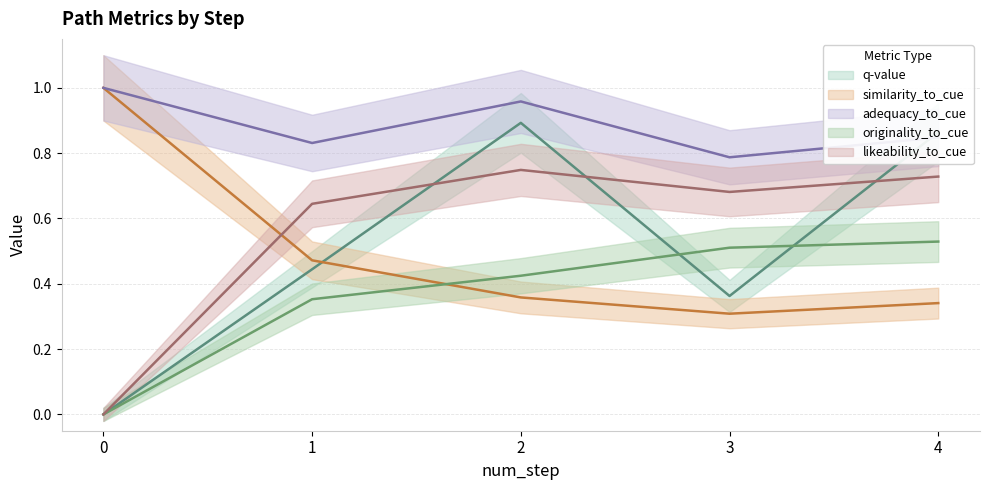

Reading left to right, extract all data points from this chart.

q-value: 0=0.0	1=0.4	2=0.9	3=0.4	4=0.9
similarity_to_cue: 0=1.0	1=0.5	2=0.4	3=0.3	4=0.3
adequacy_to_cue: 0=1.0	1=0.8	2=1.0	3=0.8	4=0.8
originality_to_cue: 0=0.0	1=0.4	2=0.4	3=0.5	4=0.5
likeability_to_cue: 0=0.0	1=0.6	2=0.7	3=0.7	4=0.7